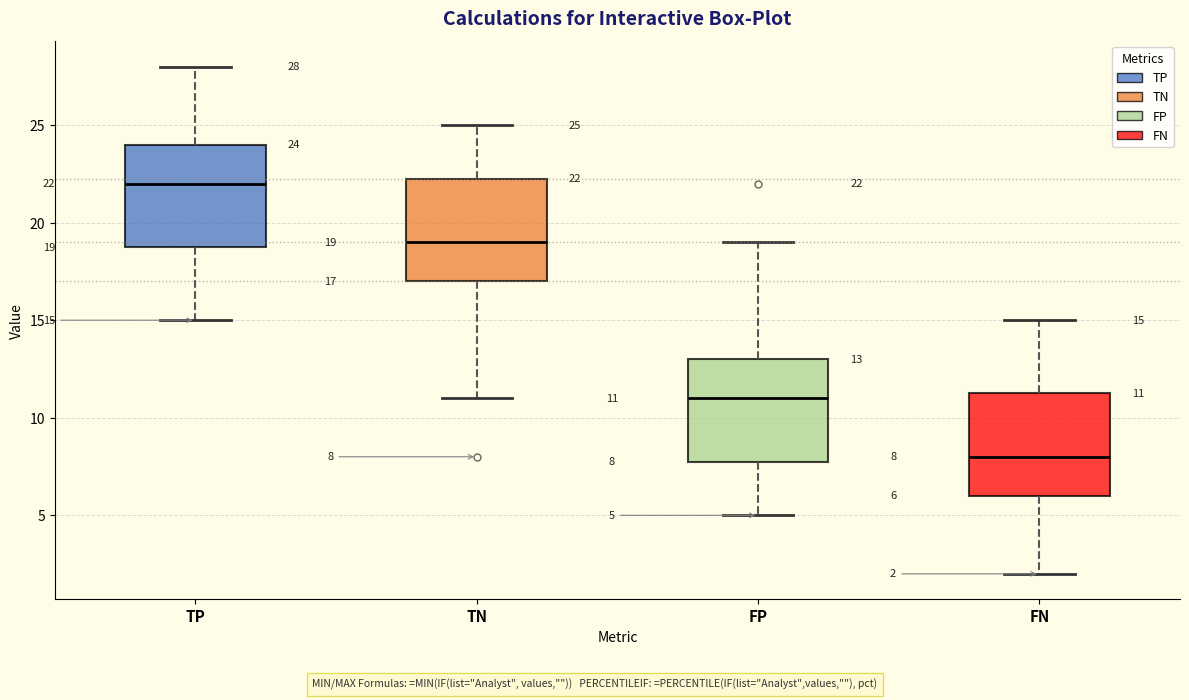

Which box's median line is the lowest?

FN